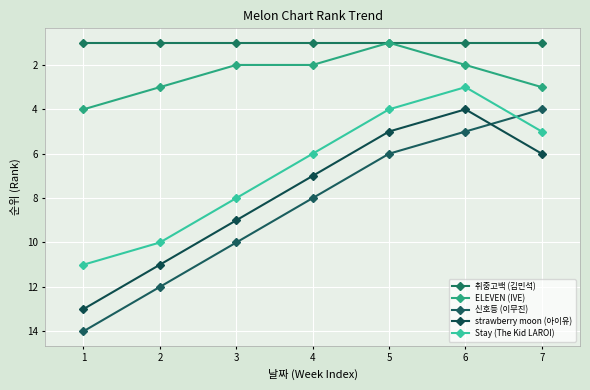

Which has a higher value, 7 or 1?

7